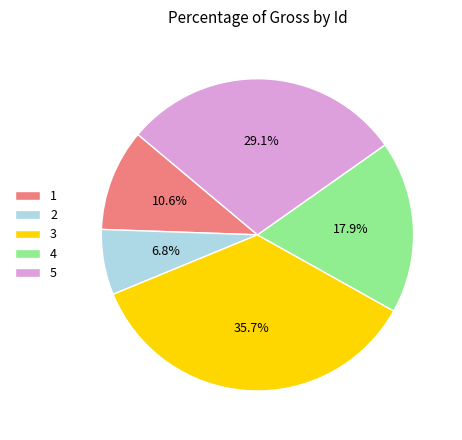

Is it true that 5 is 37% of the pie?

False